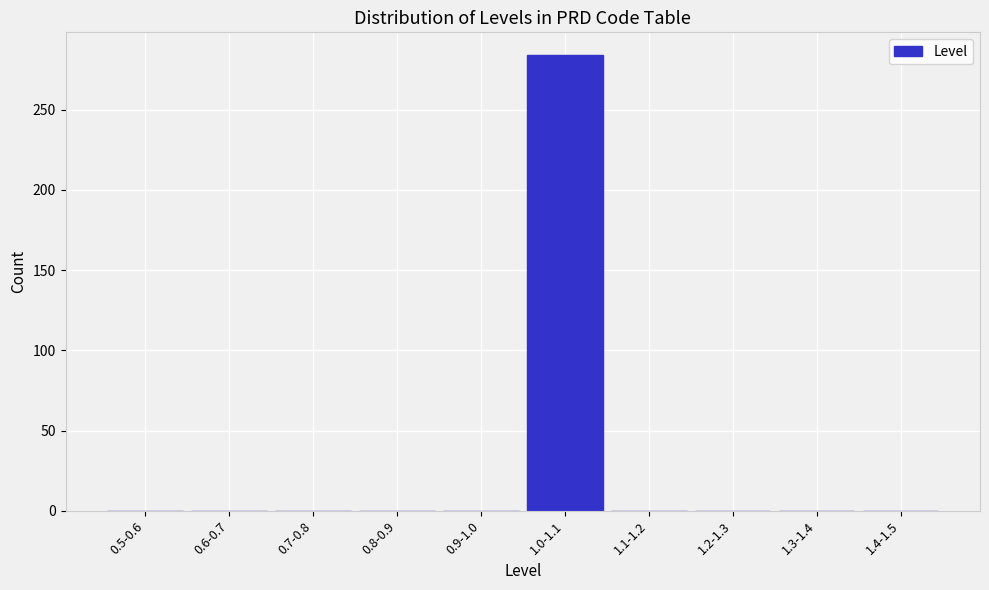

Reading left to right, what are all the values shown in this chart?

0.5-0.6=0	0.6-0.7=0	0.7-0.8=0	0.8-0.9=0	0.9-1.0=0	1.0-1.1=284	1.1-1.2=0	1.2-1.3=0	1.3-1.4=0	1.4-1.5=0